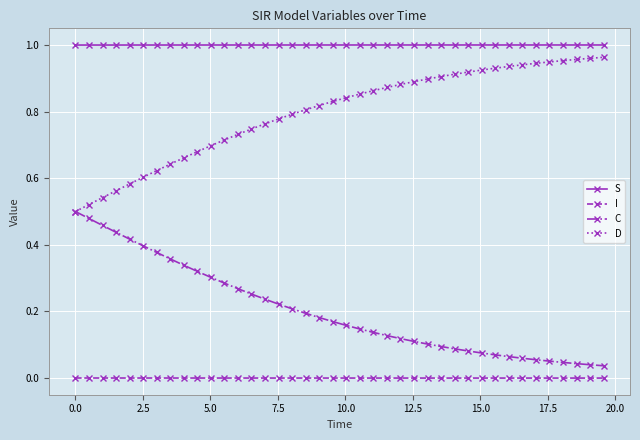

True or false: S and C cross at least once.

False